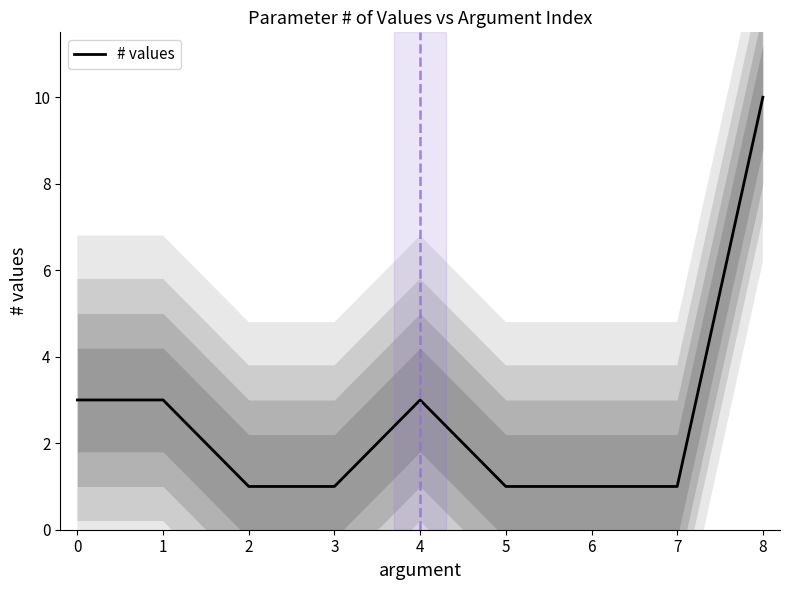

Does the chart display data point markers on the line(s)?

No